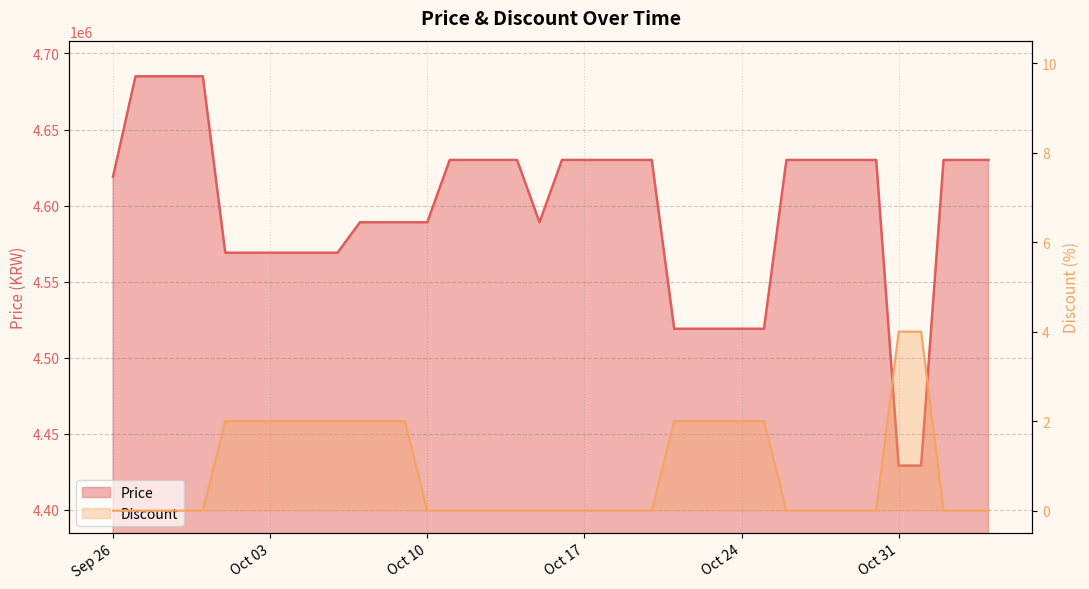

True or false: Price and Discount intersect in this chart.

False